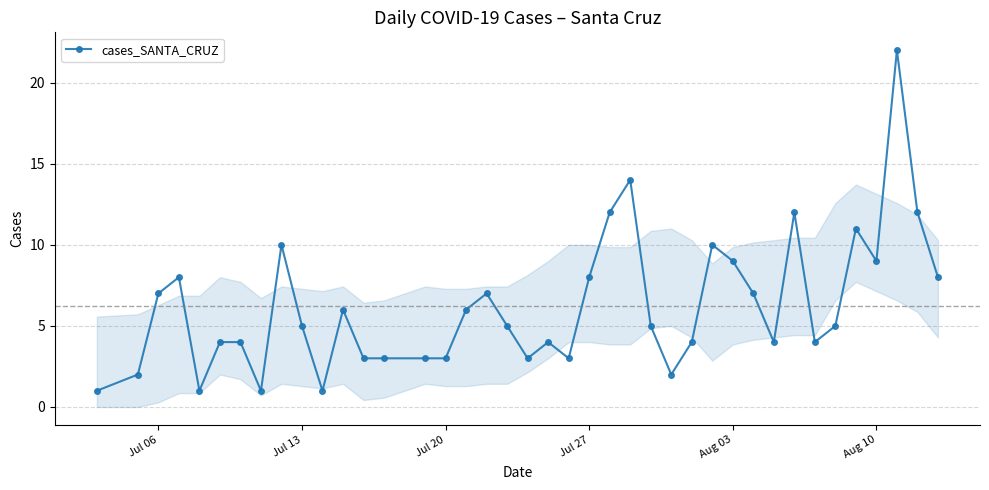

True or false: there are more than 2 points higher than both neighbors.

True